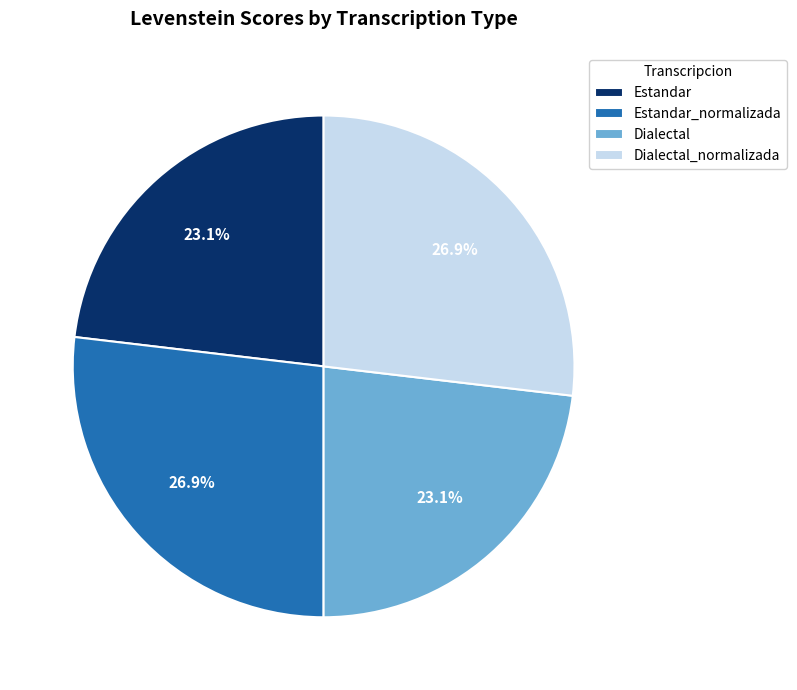

True or false: Estandar_normalizada accounts for 27% of the total.

True